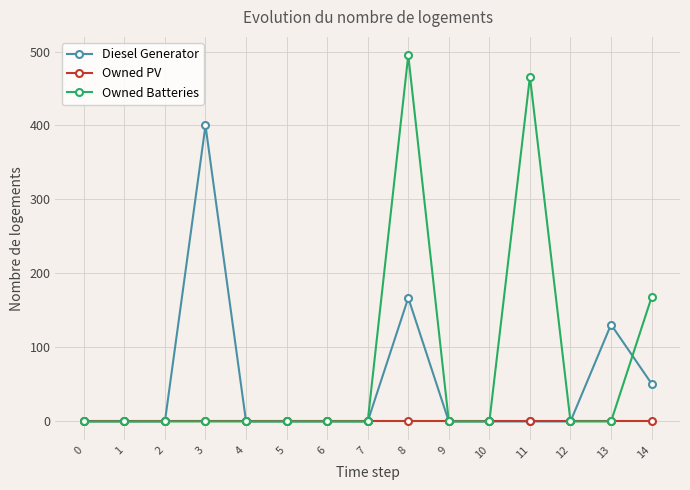

List the series in order of their overall mean, lowest first.

Owned PV, Diesel Generator, Owned Batteries